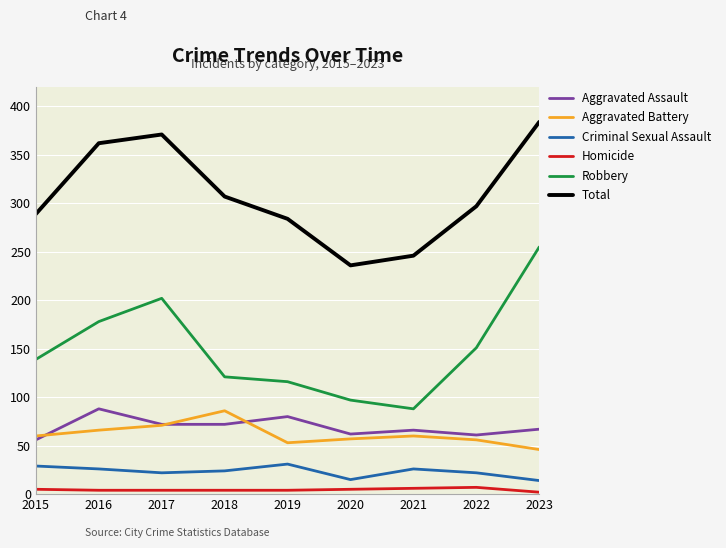

What are all the series names shown in the legend?

Aggravated Assault, Aggravated Battery, Criminal Sexual Assault, Homicide, Robbery, Total